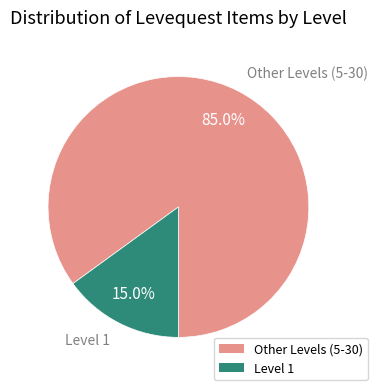

Does any single category account for the majority?

Yes